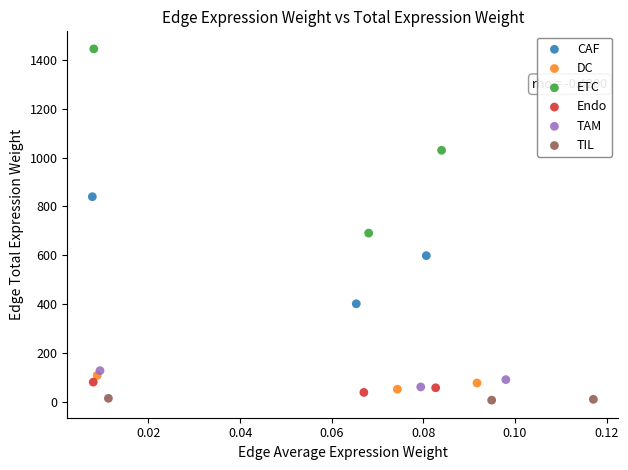

What are all the series names shown in the legend?

CAF, DC, ETC, Endo, TAM, TIL